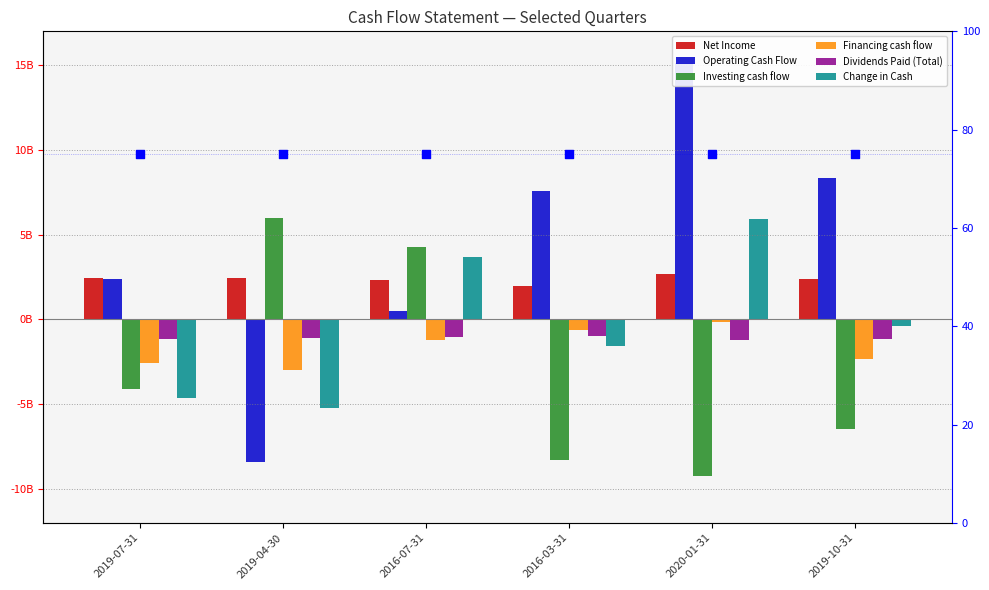

Is the value of Dividends Paid (Total) at 2019-10-31 greater than the value of Operating Cash Flow at 2016-07-31?

No